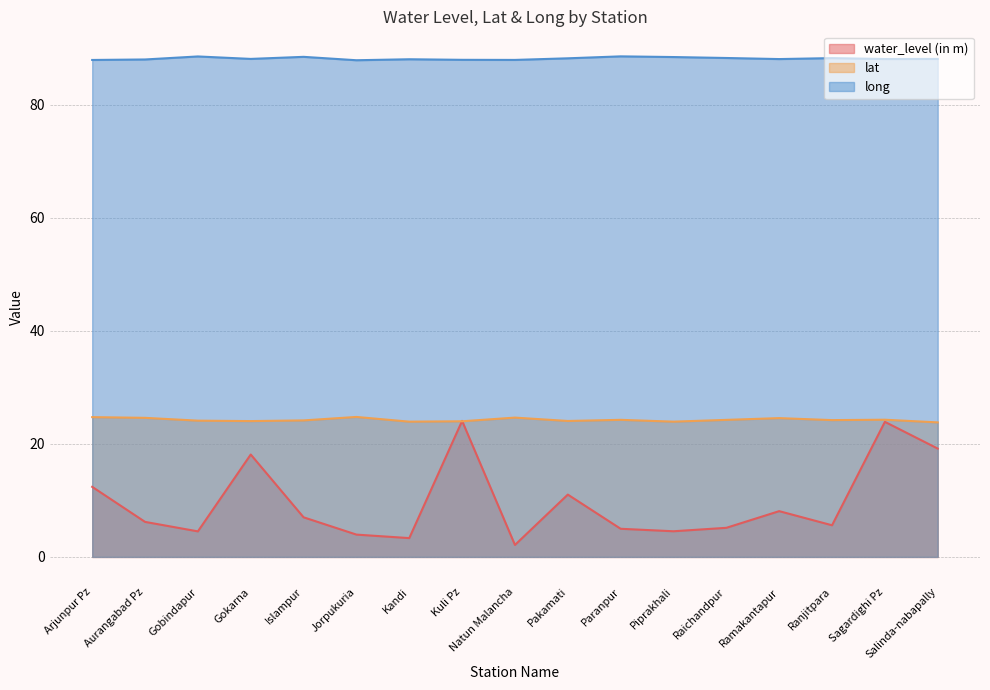

At which category is the sum across all series the highest?

Sagardighi Pz